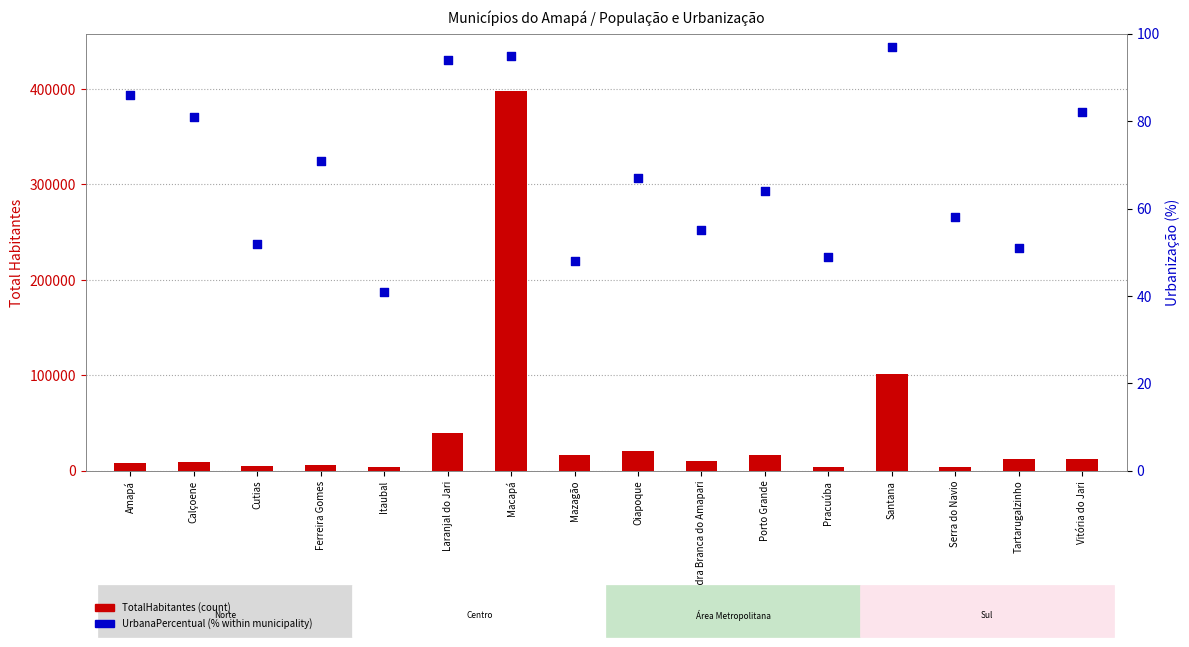

At how many categories does at least one series exceed 231864?

1